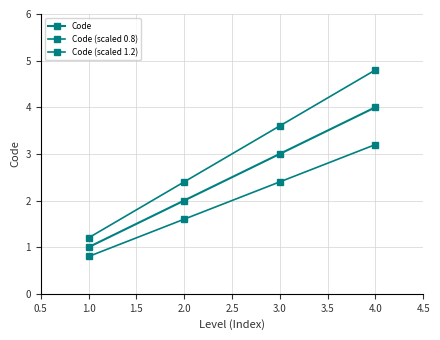

What is the lowest value of the Code (scaled 1.2) series?

1.2